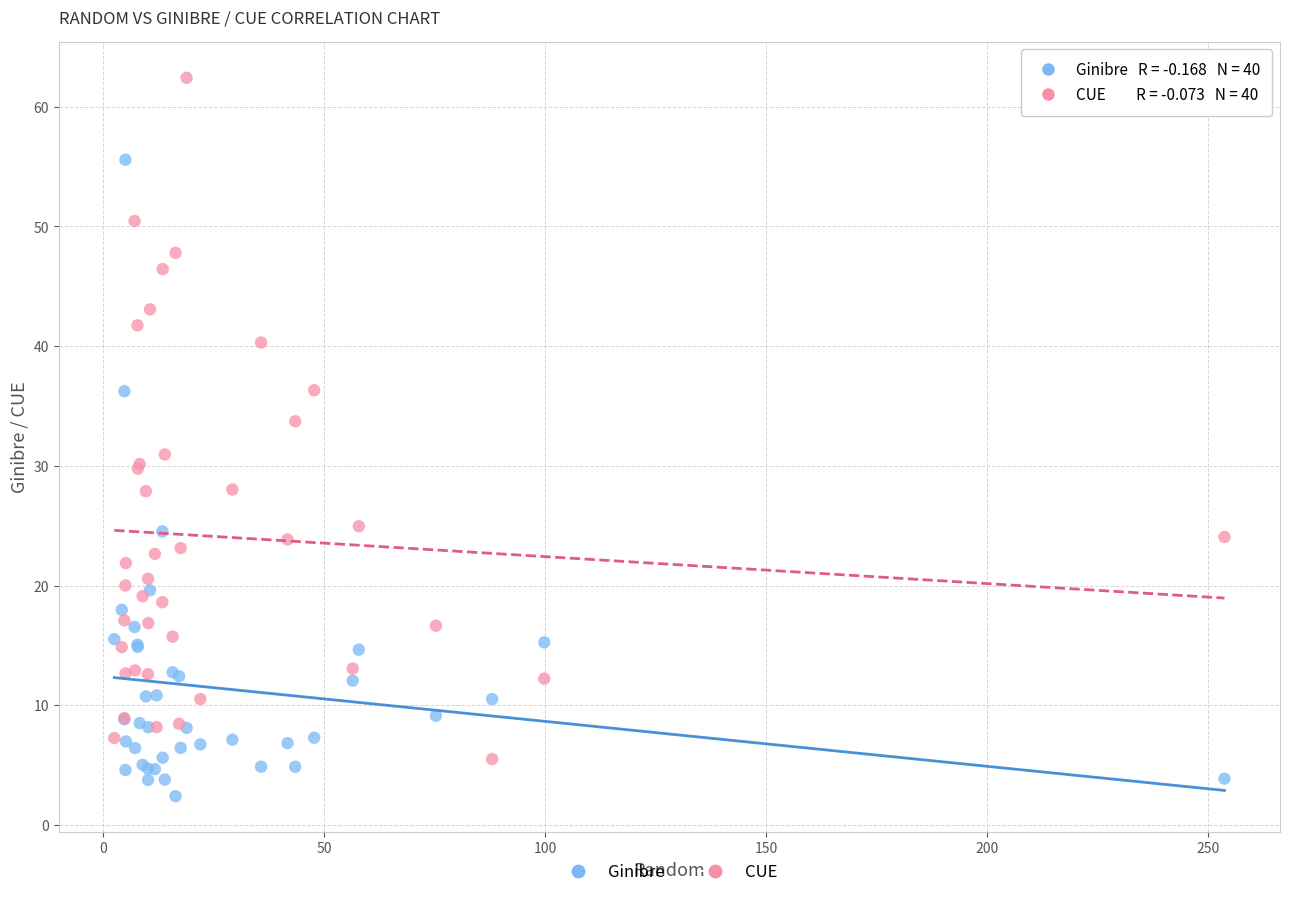

In the CUE series, what Y value is closest to 33?

33.7